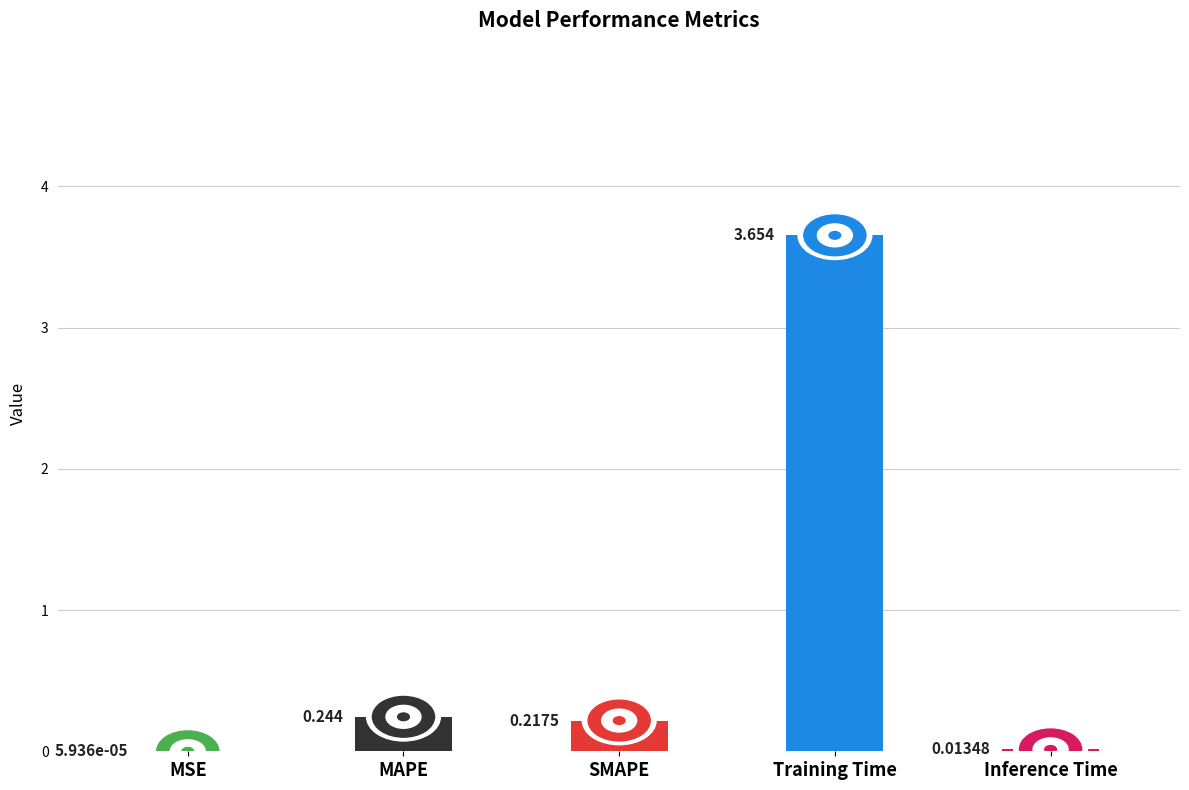

Which has a higher value, MAPE or MSE?

MAPE